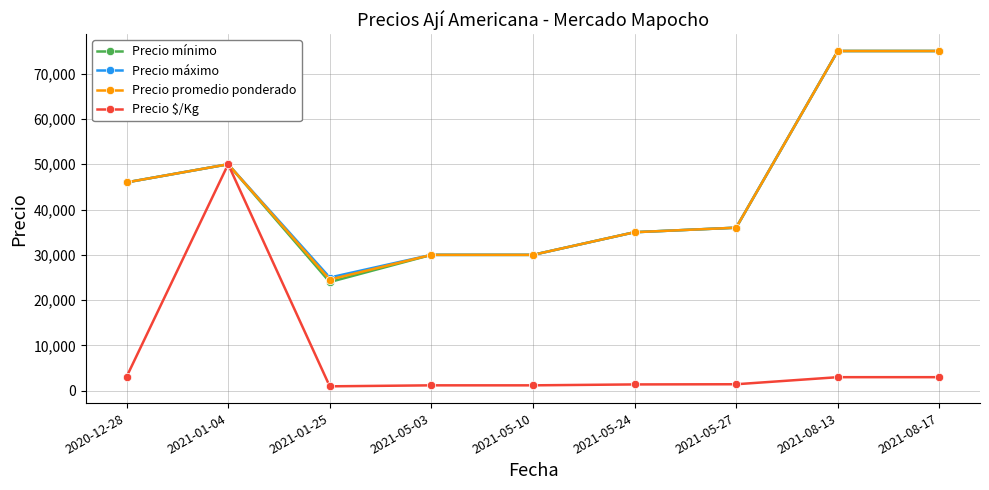

Between 2021-01-25 and 2021-08-17, which series saw the biggest shift?

Precio mínimo